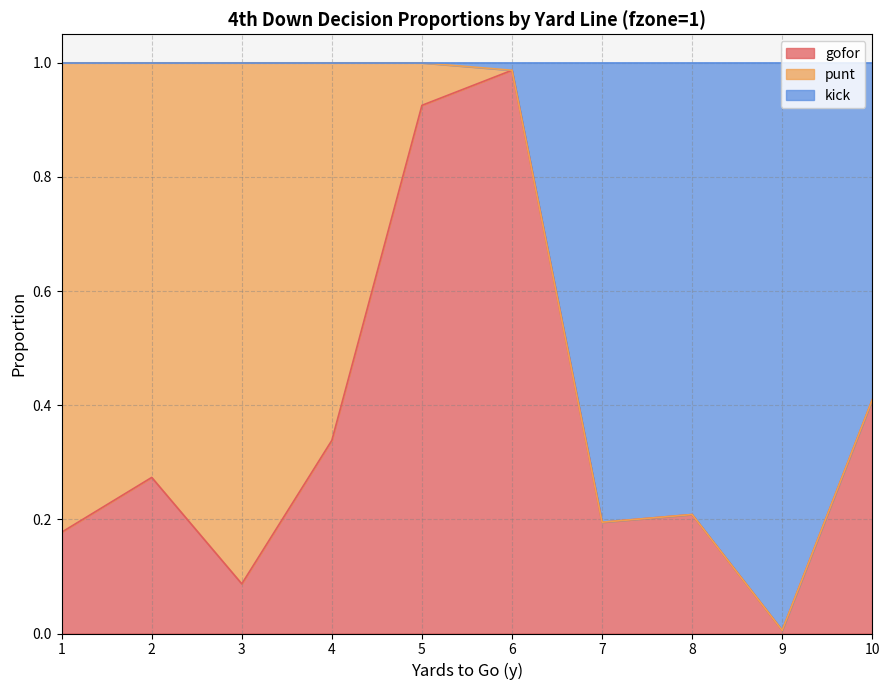

True or false: gofor has a value of 0.0 at 9.

True